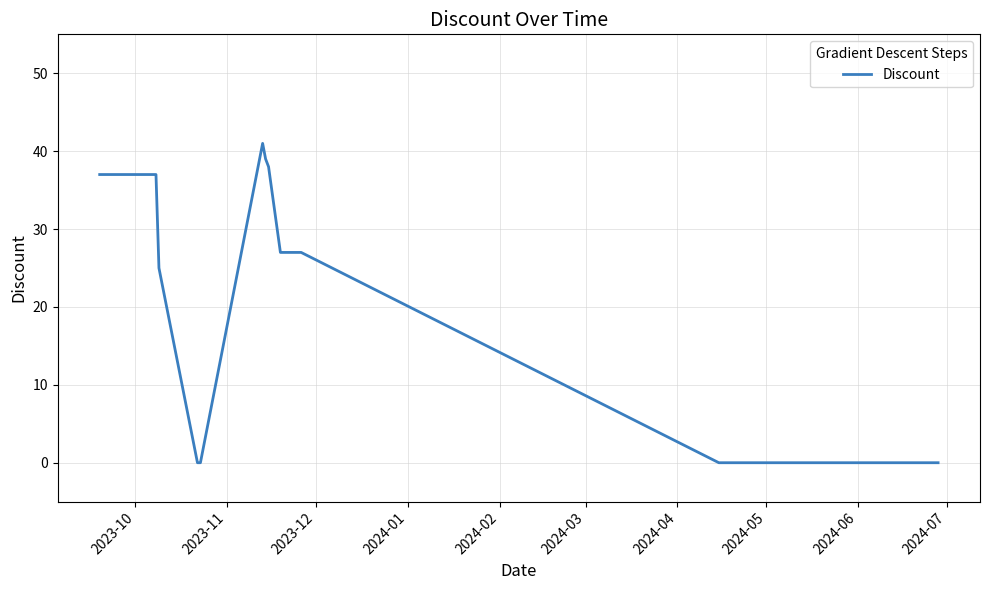

What is the greatest value displayed?

41